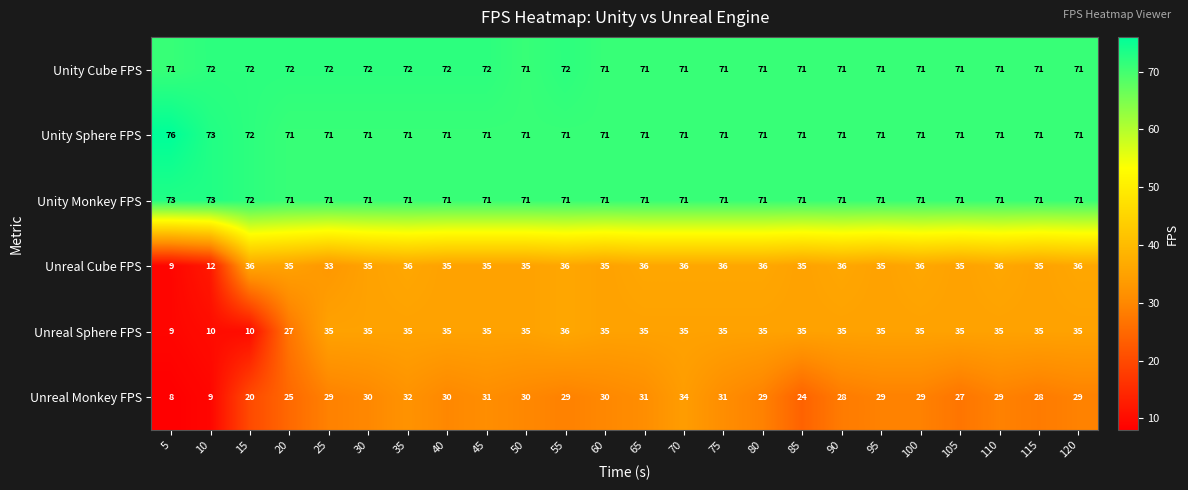

At which category does the chart reach its minimum across all series?

5